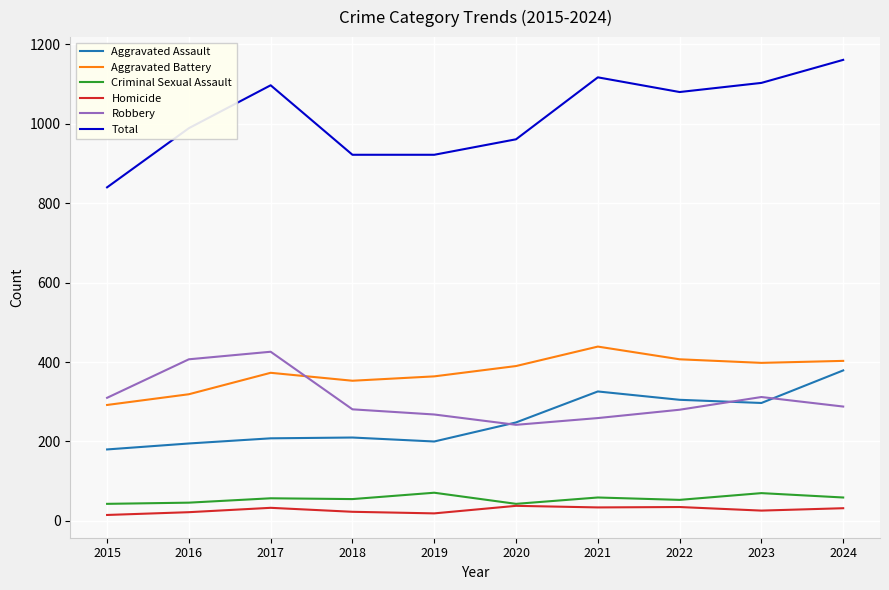

Between 2015 and 2021, which series saw the biggest shift?

Total